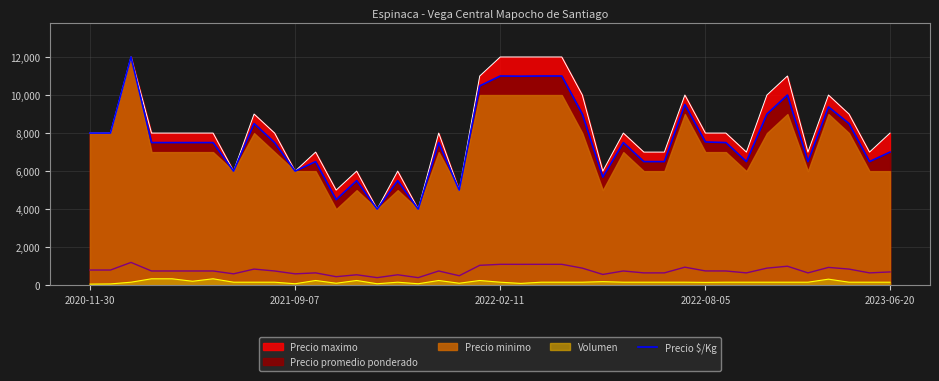

Which category has the highest value across all series?

2022-02-11